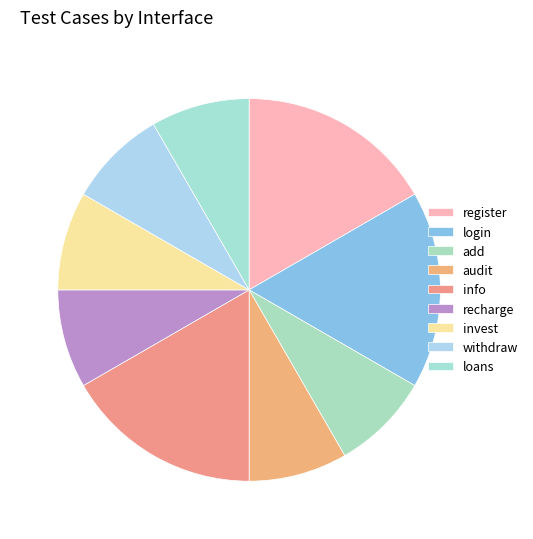

Combined, do info and invest account for over 50%?

No